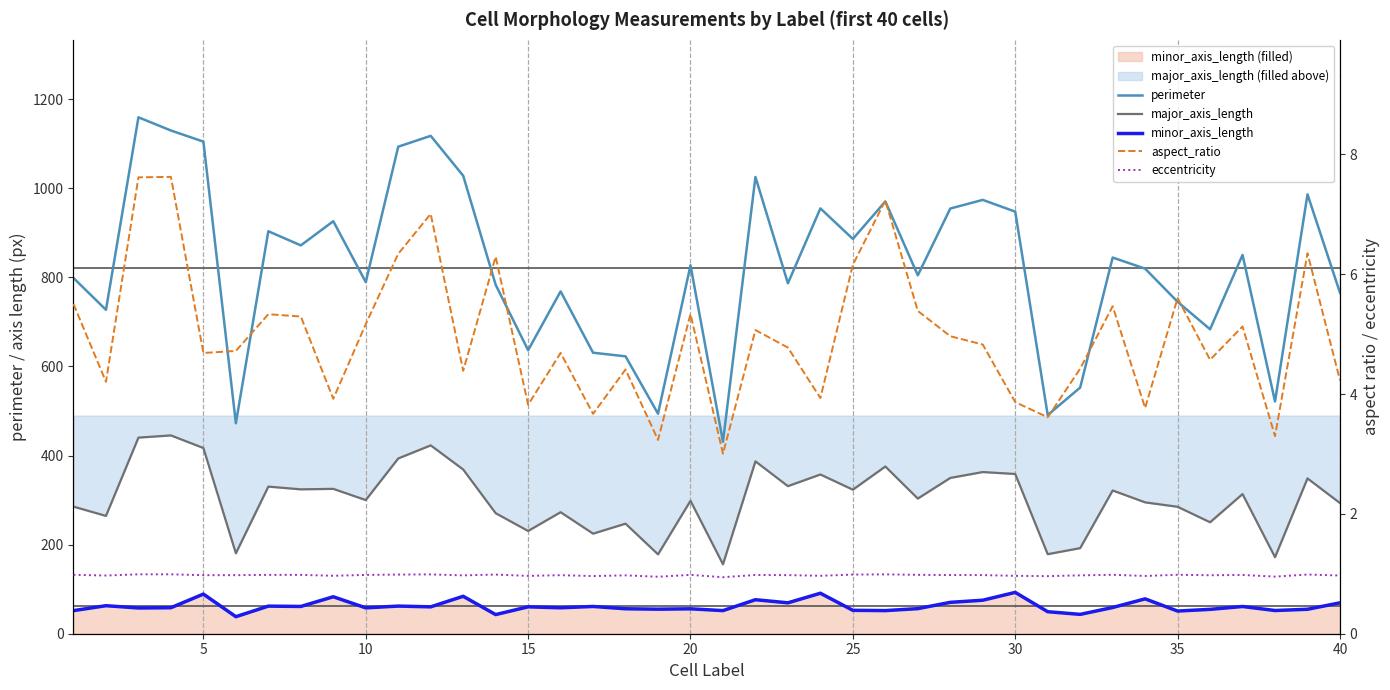

Does the chart display data point markers on the line(s)?

No